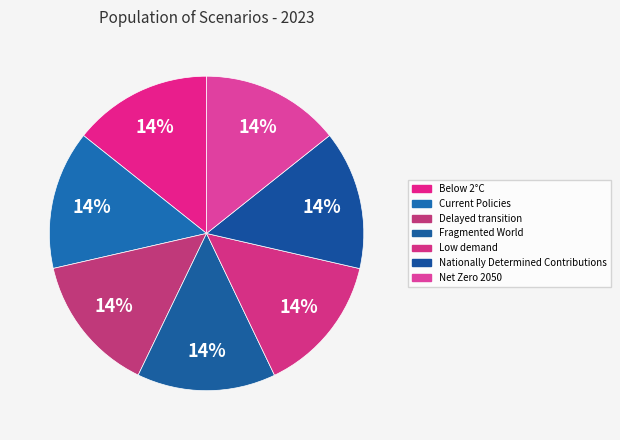

How many slices are in this pie chart?

7